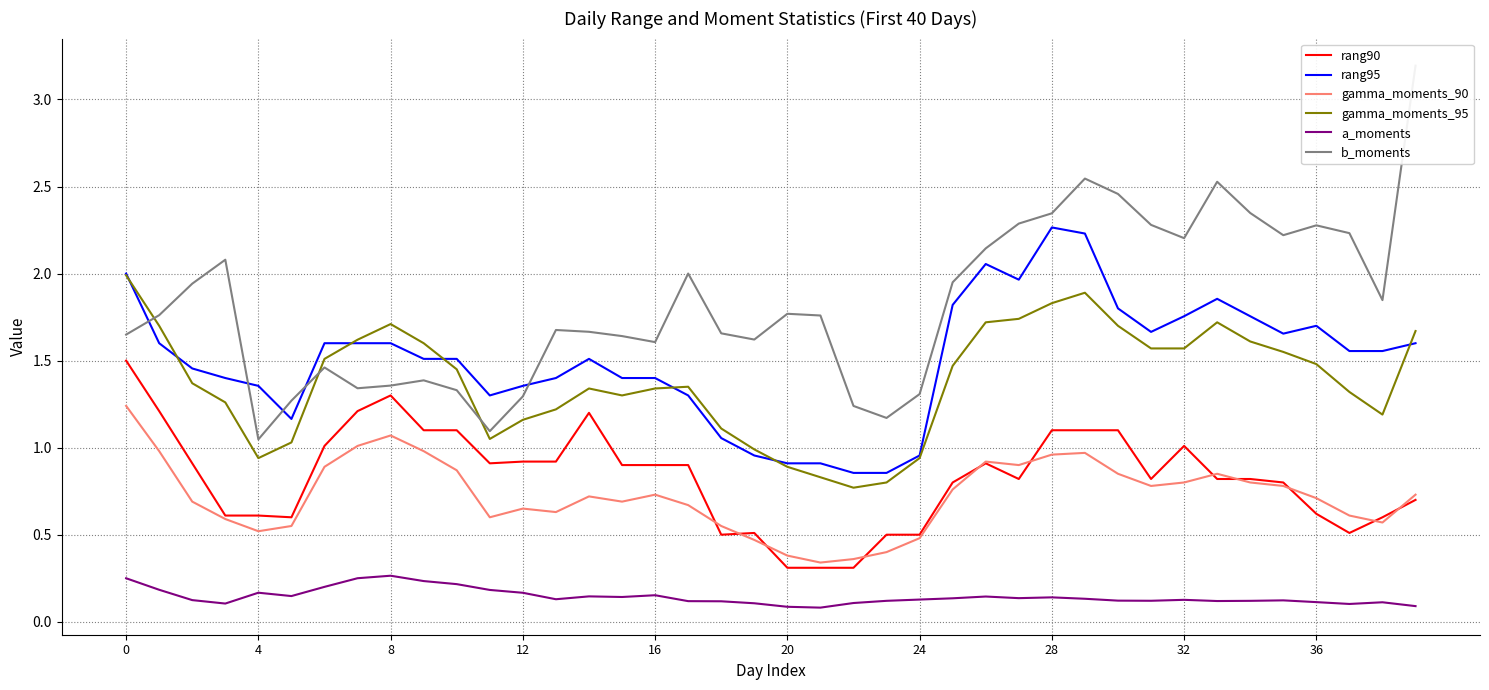

What is the average value of the rang90 series?

0.8